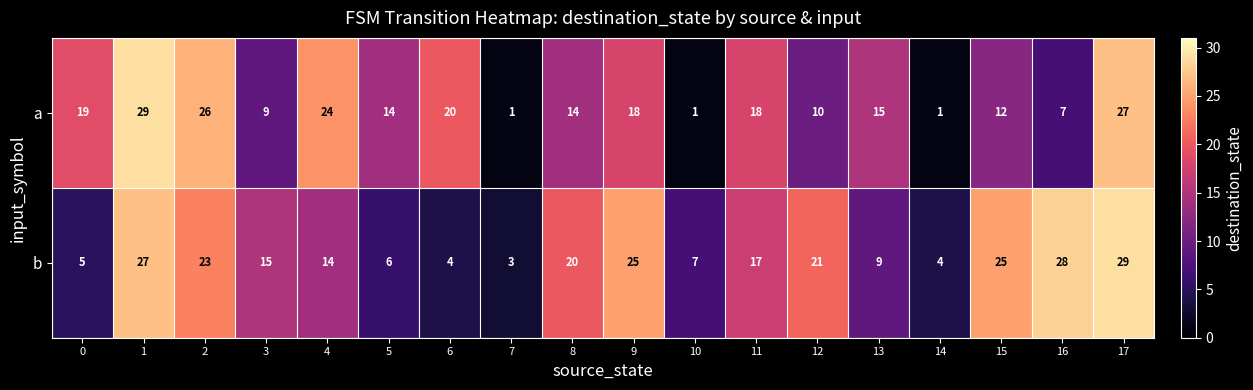

Which series changed the most between 4 and 5?

a